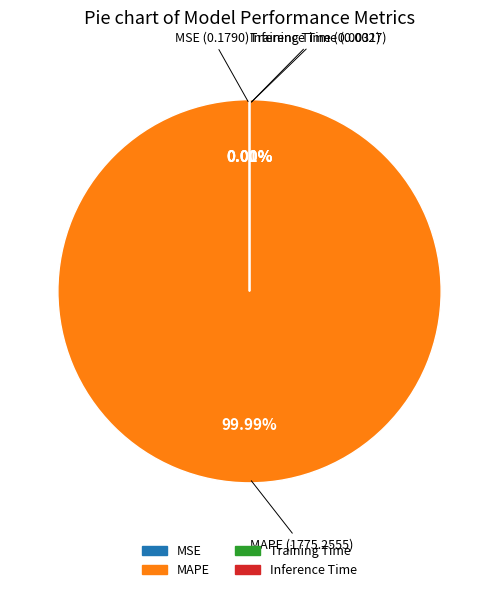

What percentage is the MAPE slice, to the nearest percent?

100%